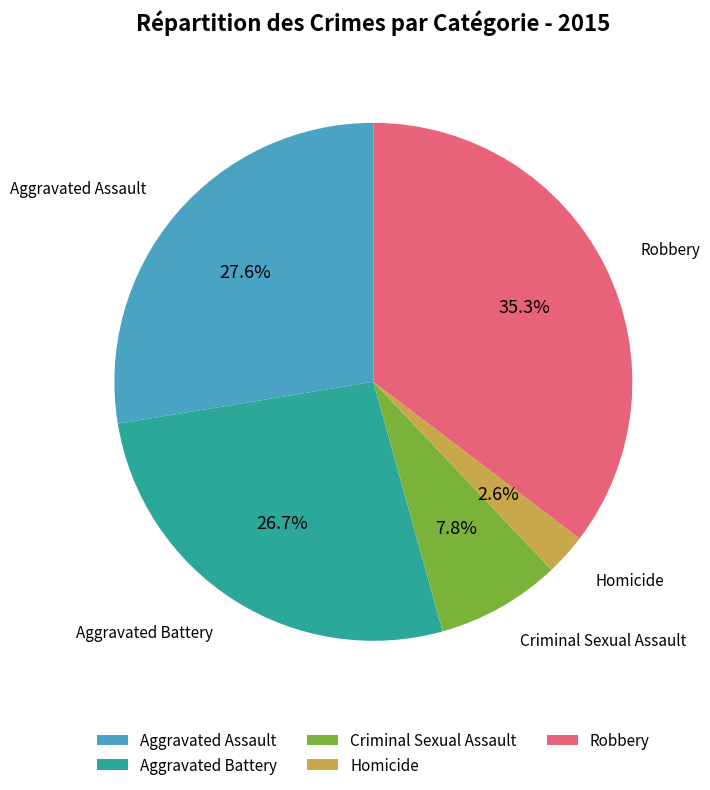

Is it true that Criminal Sexual Assault is 8% of the pie?

True